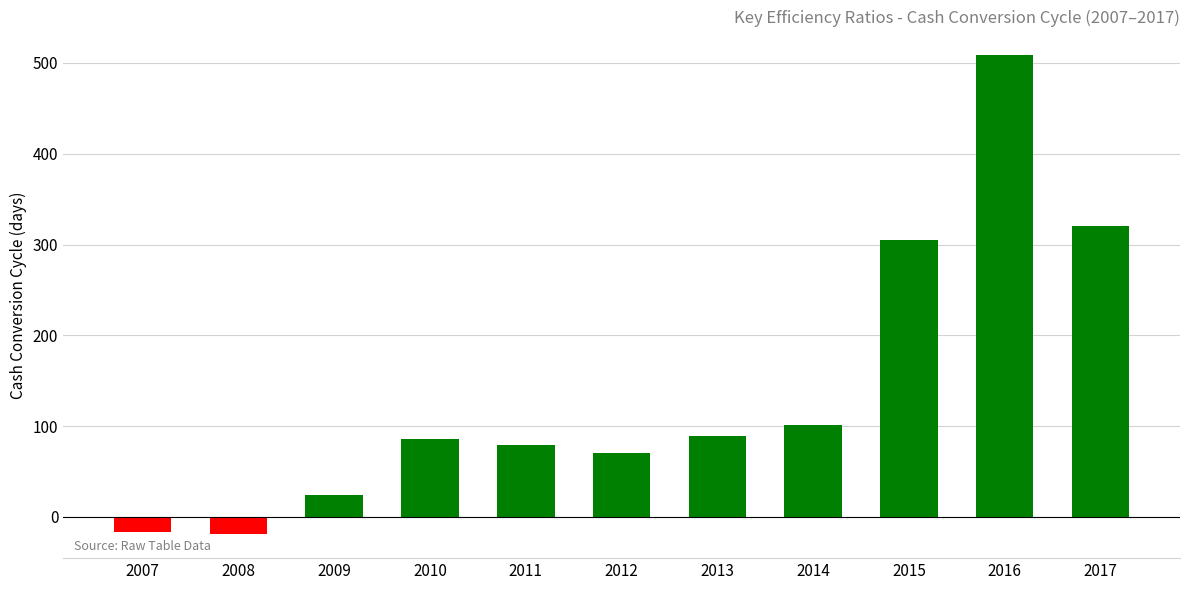

What is the maximum value shown in the chart?

508.2